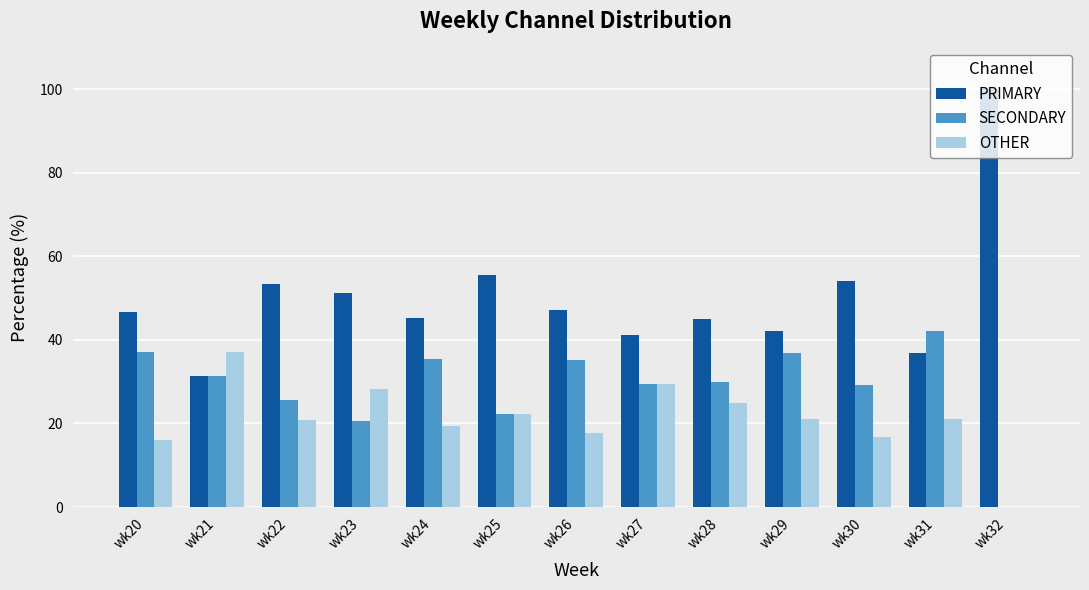

Are the bars grouped side by side (vs. stacked)?

Yes